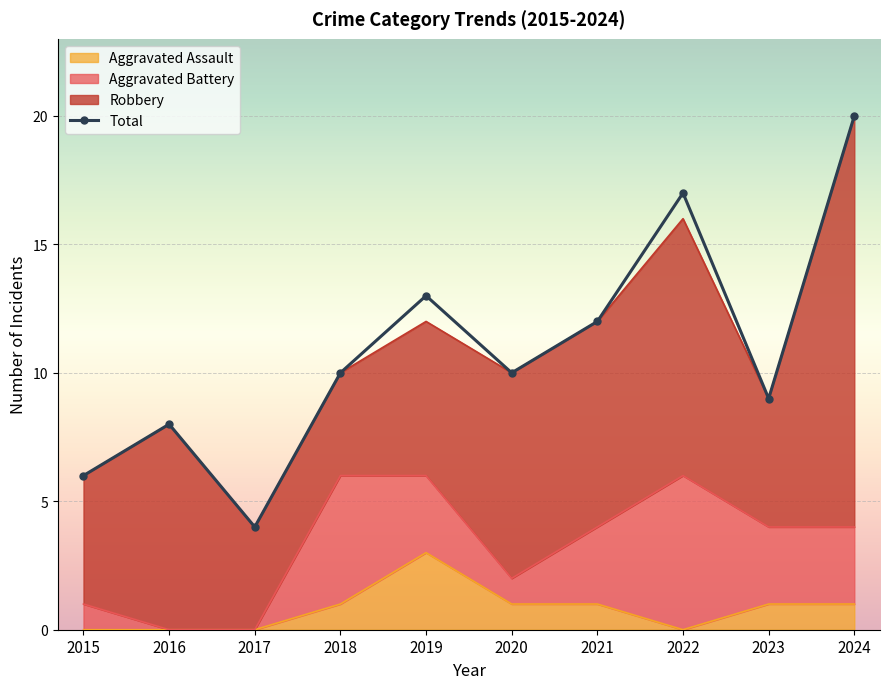

What is the greatest value displayed?

20